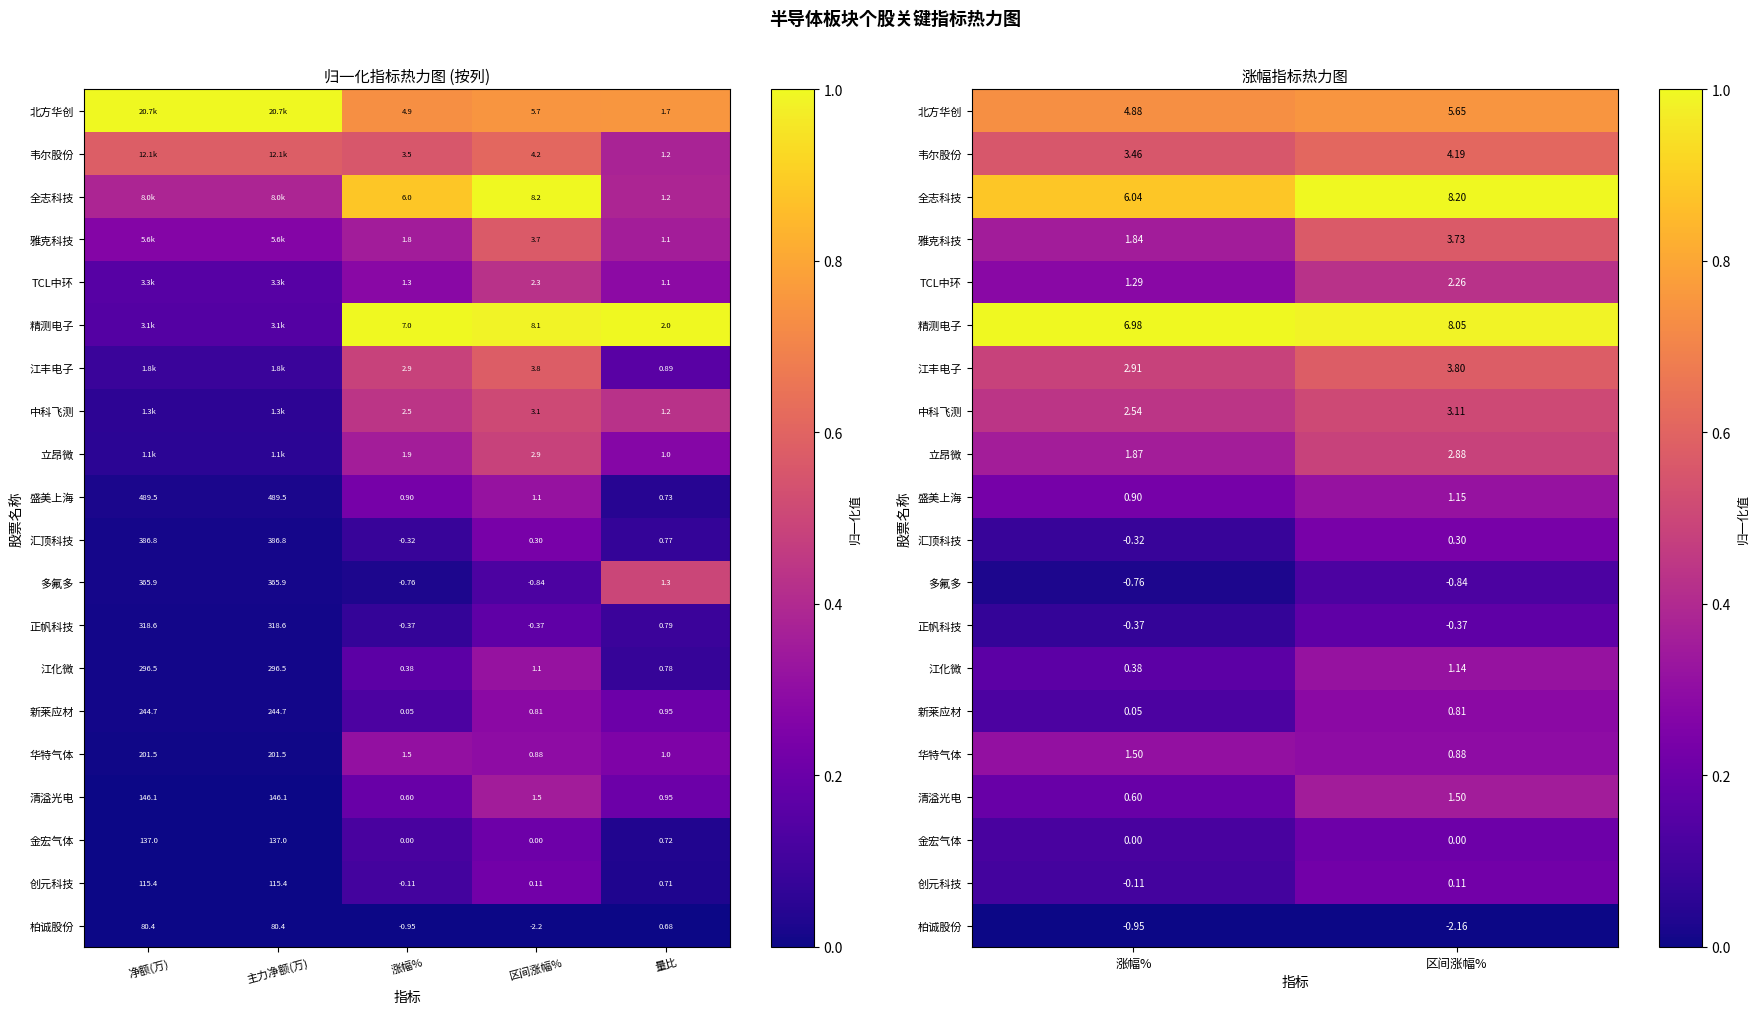

Is it true that 中科飞测 equals 0.7 at 涨幅%?

False